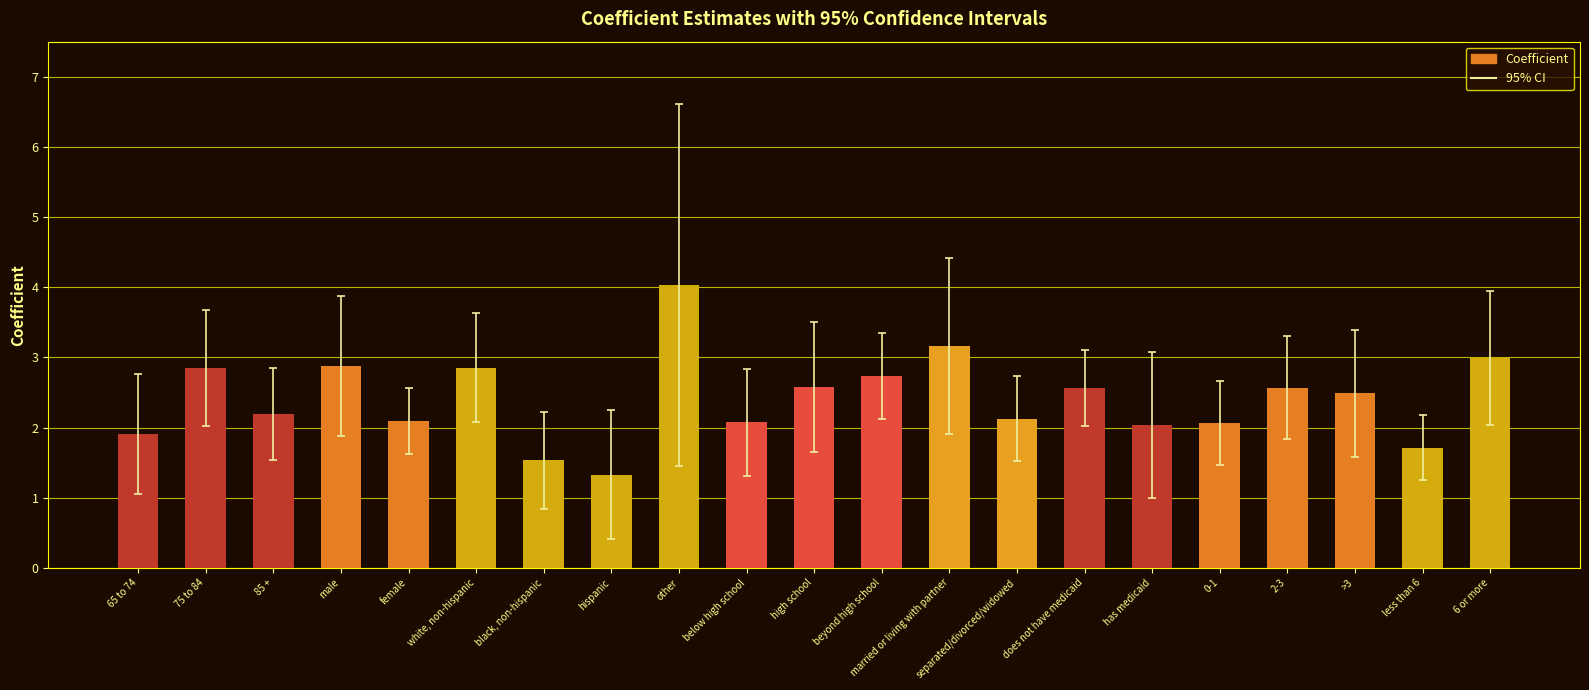

What is the approximate value at 75 to 84?

2.8